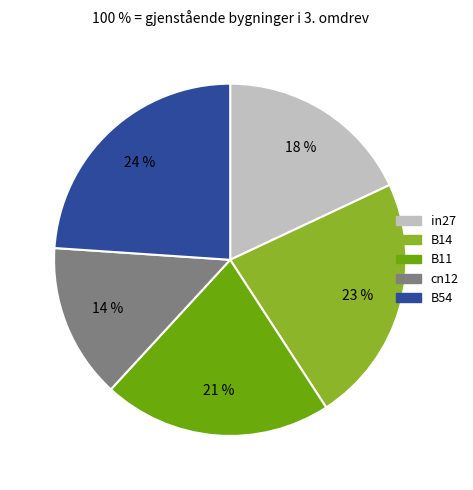

What percentage is the B11 slice, to the nearest percent?

21%